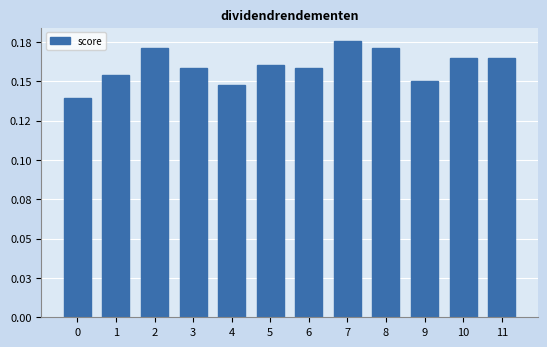

True or false: the data shows 0.2 at 5.

False